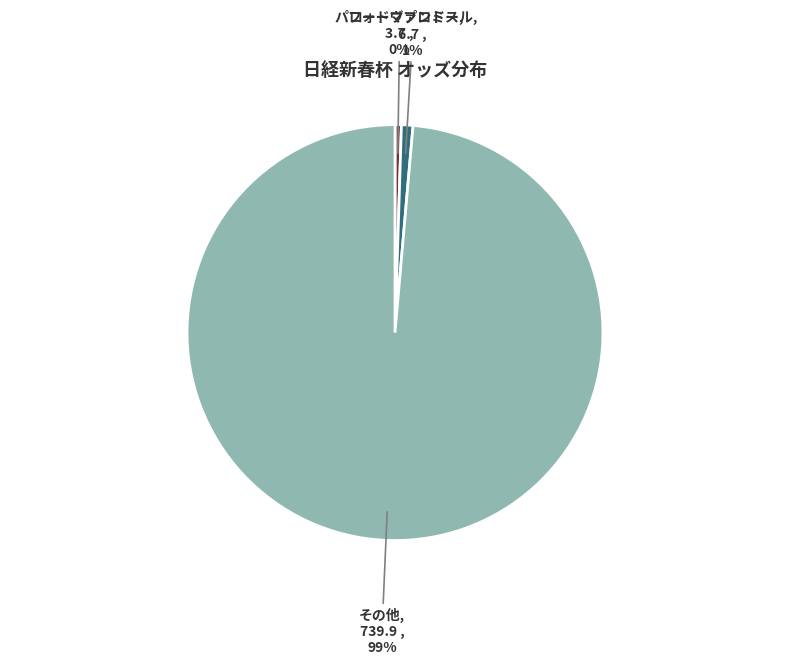

How many segments does this pie chart have?

3